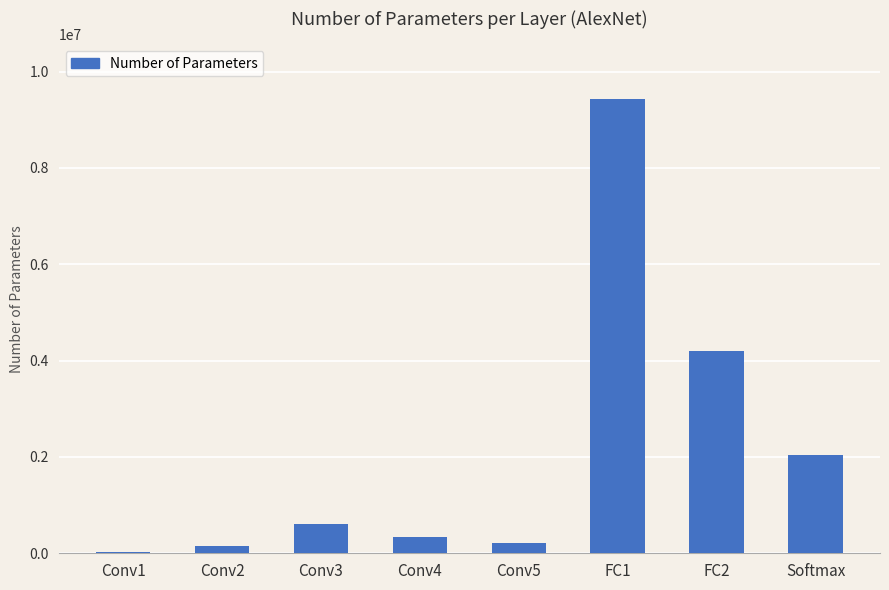

Is it true that the value at FC2 is 4196352?

True